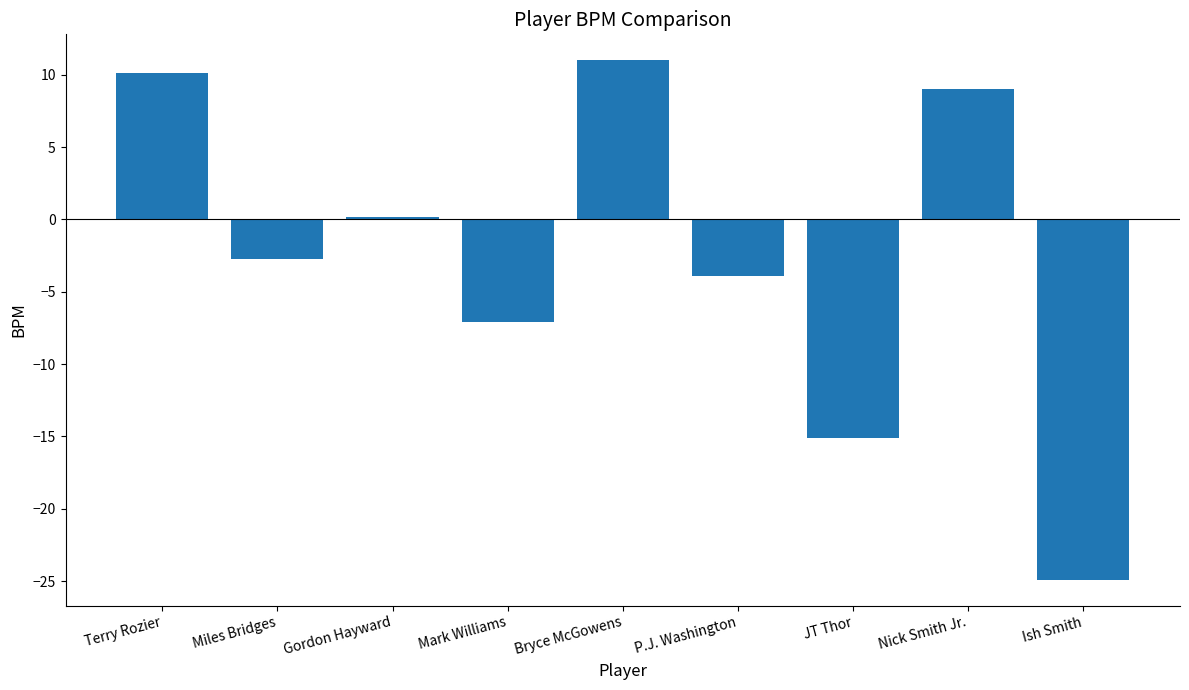

What is the smallest value displayed?

-24.9